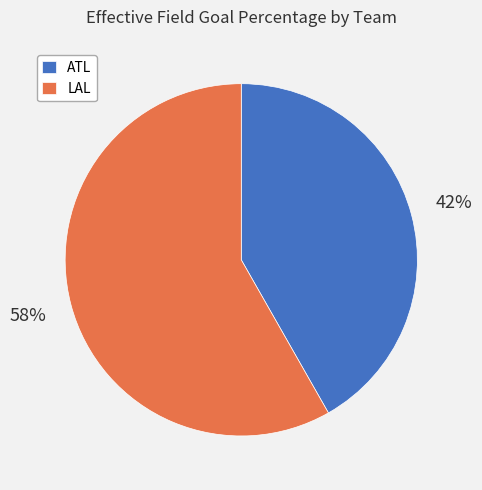

Is it true that ATL is 42% of the pie?

True